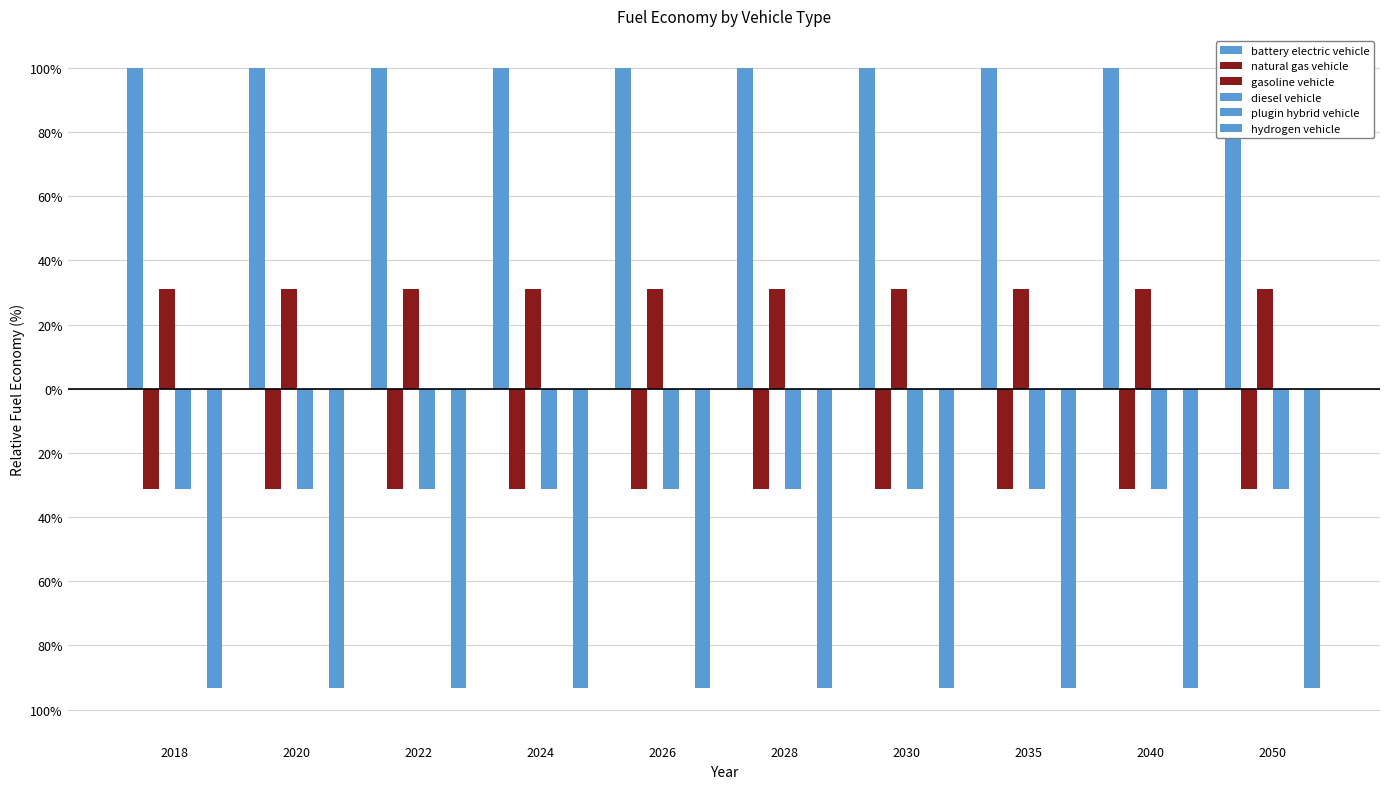

Which series has the largest total across all categories?

battery electric vehicle